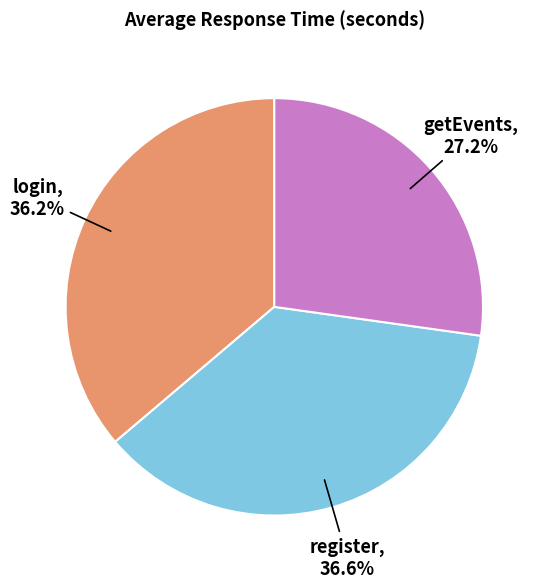

What is the ratio of the value at login to the value at getEvents?

1.3